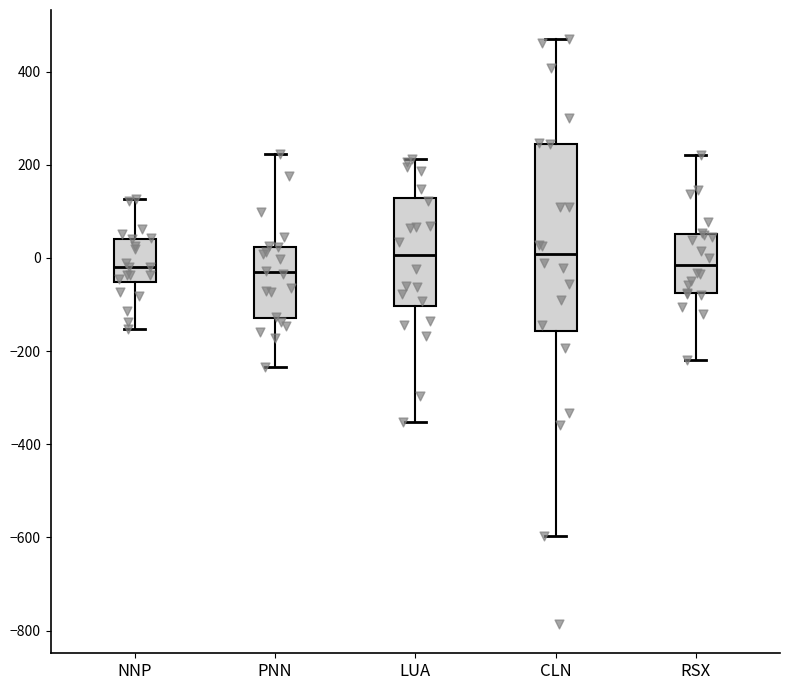

Where does the upper whisker of the box for PNN end on the y-axis? The values are not printed on the chart, so give them approximately, as read against the axis.

220